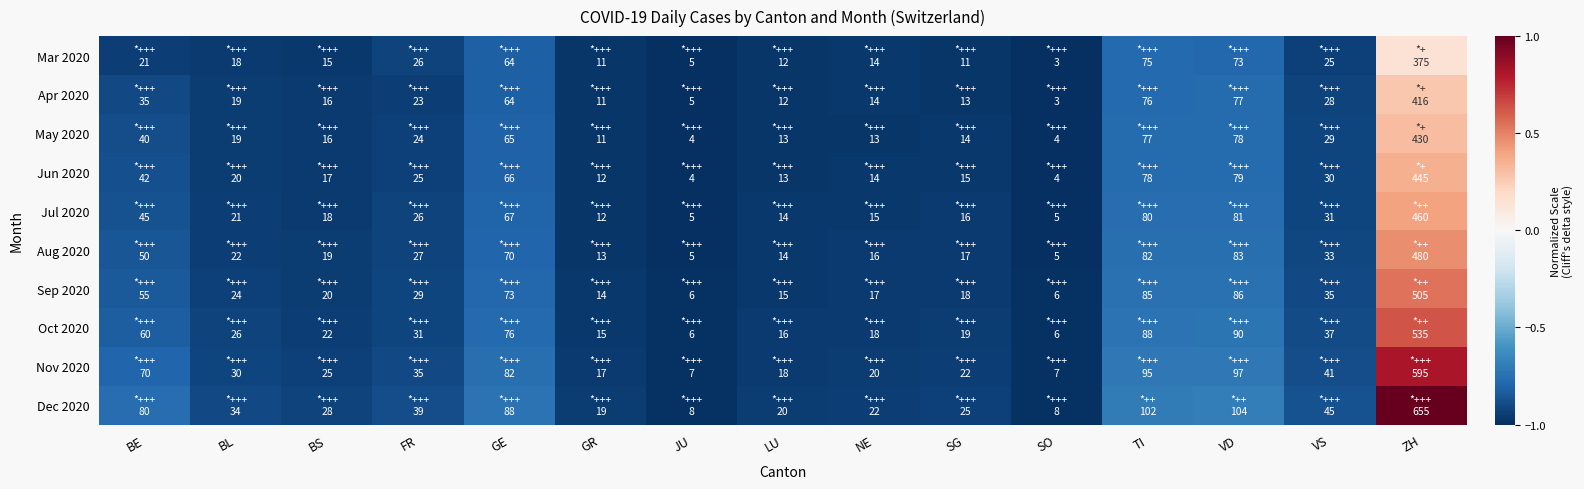

Reading left to right, list all the values displayed in this chart.

Mar 2020: BE=-0.9	BL=-1.0	BS=-1.0	FR=-0.9	GE=-0.8	GR=-1.0	JU=-1.0	LU=-1.0	NE=-1.0	SG=-1.0	SO=-1.0	TI=-0.8	VD=-0.8	VS=-0.9	ZH=0.1
Apr 2020: BE=-0.9	BL=-1.0	BS=-1.0	FR=-0.9	GE=-0.8	GR=-1.0	JU=-1.0	LU=-1.0	NE=-1.0	SG=-1.0	SO=-1.0	TI=-0.8	VD=-0.8	VS=-0.9	ZH=0.3
May 2020: BE=-0.9	BL=-1.0	BS=-1.0	FR=-0.9	GE=-0.8	GR=-1.0	JU=-1.0	LU=-1.0	NE=-1.0	SG=-1.0	SO=-1.0	TI=-0.8	VD=-0.8	VS=-0.9	ZH=0.3
Jun 2020: BE=-0.9	BL=-0.9	BS=-1.0	FR=-0.9	GE=-0.8	GR=-1.0	JU=-1.0	LU=-1.0	NE=-1.0	SG=-1.0	SO=-1.0	TI=-0.8	VD=-0.8	VS=-0.9	ZH=0.4
Jul 2020: BE=-0.9	BL=-0.9	BS=-1.0	FR=-0.9	GE=-0.8	GR=-1.0	JU=-1.0	LU=-1.0	NE=-1.0	SG=-1.0	SO=-1.0	TI=-0.8	VD=-0.8	VS=-0.9	ZH=0.4
Aug 2020: BE=-0.9	BL=-0.9	BS=-1.0	FR=-0.9	GE=-0.8	GR=-1.0	JU=-1.0	LU=-1.0	NE=-1.0	SG=-1.0	SO=-1.0	TI=-0.8	VD=-0.8	VS=-0.9	ZH=0.5
Sep 2020: BE=-0.8	BL=-0.9	BS=-0.9	FR=-0.9	GE=-0.8	GR=-1.0	JU=-1.0	LU=-1.0	NE=-1.0	SG=-1.0	SO=-1.0	TI=-0.7	VD=-0.7	VS=-0.9	ZH=0.5
Oct 2020: BE=-0.8	BL=-0.9	BS=-0.9	FR=-0.9	GE=-0.8	GR=-1.0	JU=-1.0	LU=-1.0	NE=-1.0	SG=-1.0	SO=-1.0	TI=-0.7	VD=-0.7	VS=-0.9	ZH=0.6
Nov 2020: BE=-0.8	BL=-0.9	BS=-0.9	FR=-0.9	GE=-0.8	GR=-1.0	JU=-1.0	LU=-1.0	NE=-0.9	SG=-0.9	SO=-1.0	TI=-0.7	VD=-0.7	VS=-0.9	ZH=0.8
Dec 2020: BE=-0.8	BL=-0.9	BS=-0.9	FR=-0.9	GE=-0.7	GR=-1.0	JU=-1.0	LU=-0.9	NE=-0.9	SG=-0.9	SO=-1.0	TI=-0.7	VD=-0.7	VS=-0.9	ZH=1.0